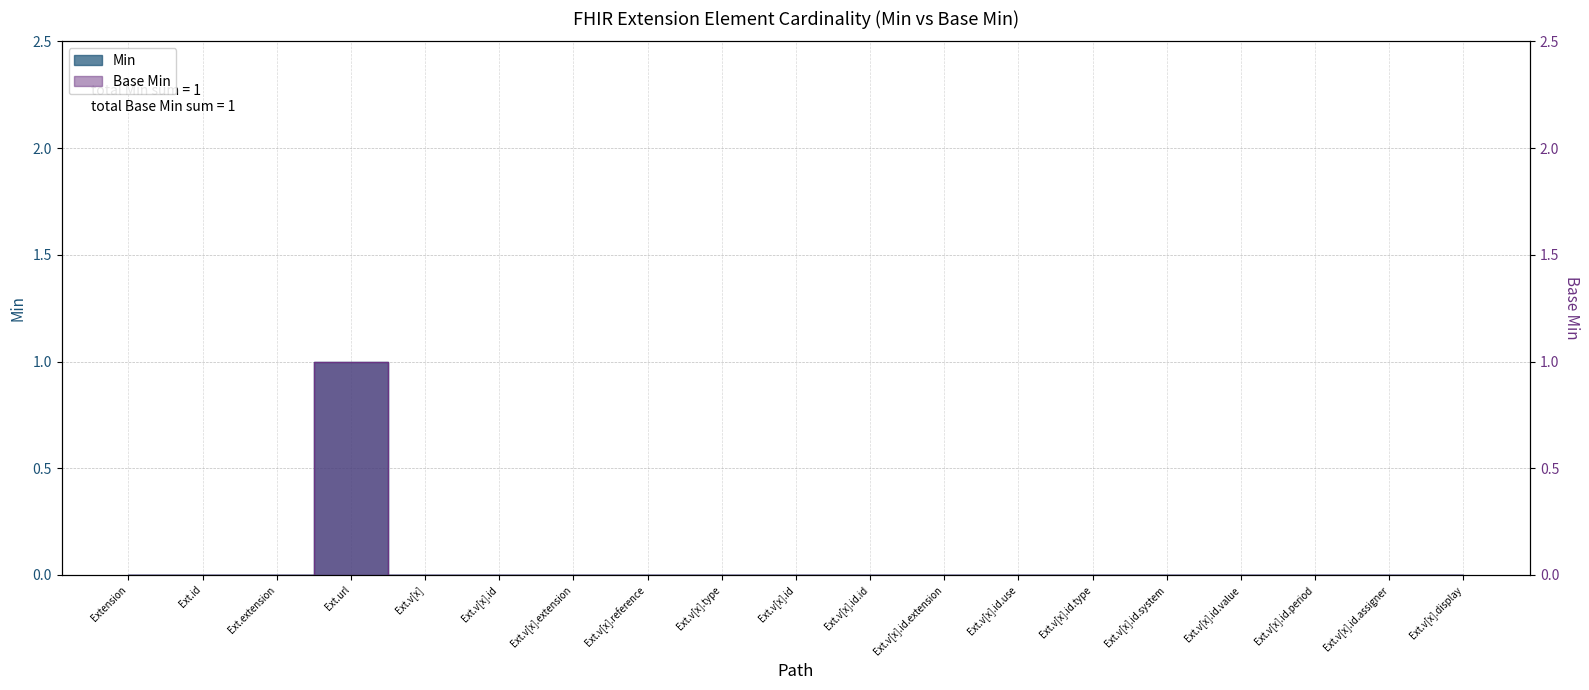

True or false: Base Min has more than 2 points higher than both neighbors.

False